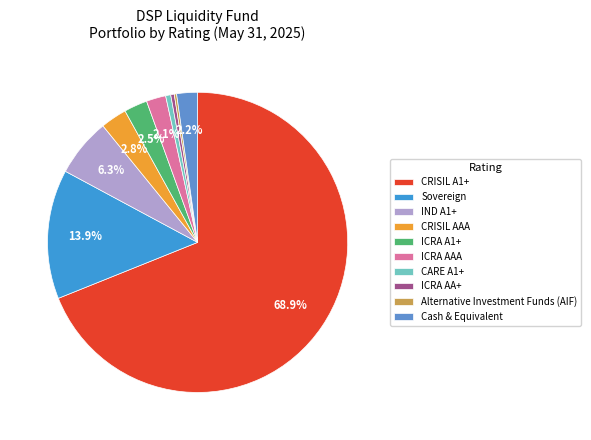

Which category has the biggest portion of the pie?

CRISIL A1+